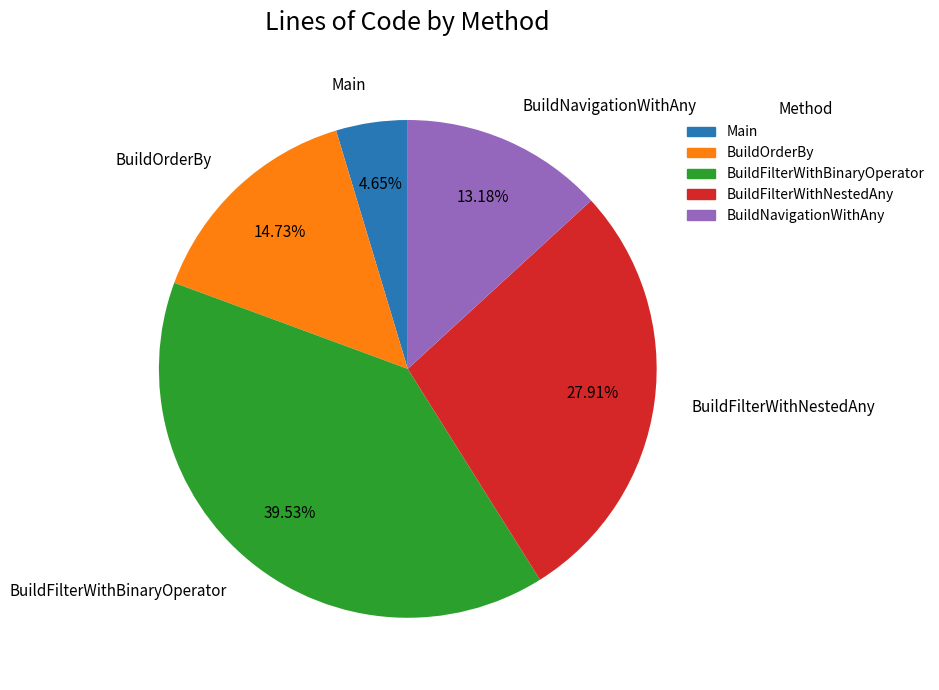

Does BuildFilterWithNestedAny account for over 50% of the chart?

No